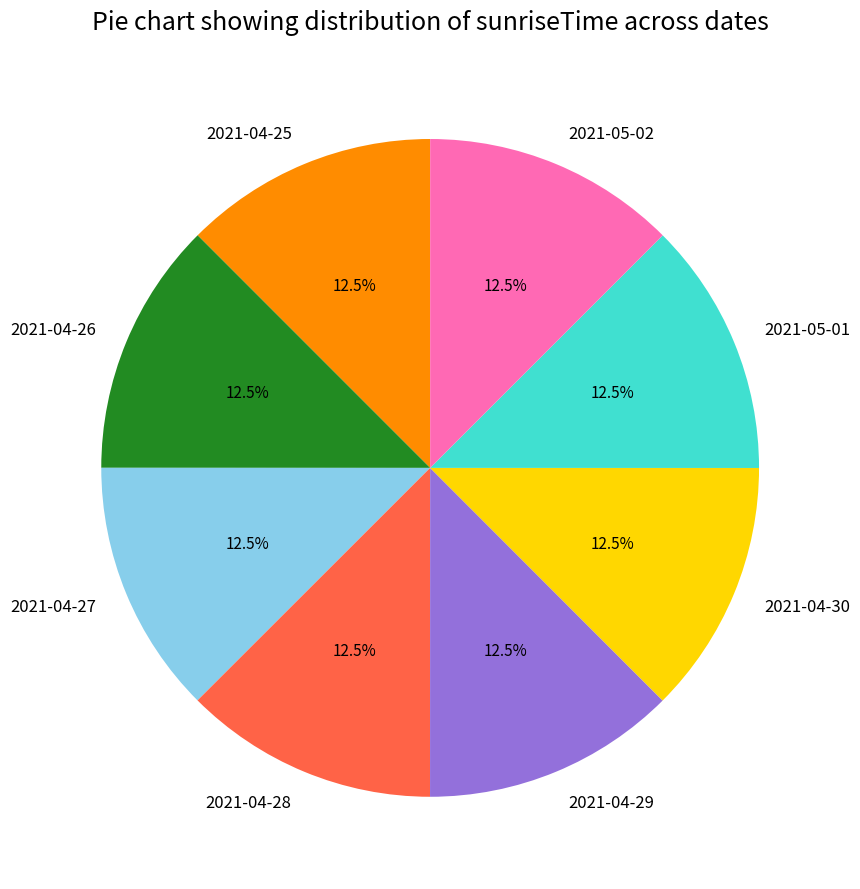

Does 2021-05-01 account for over 50% of the chart?

No